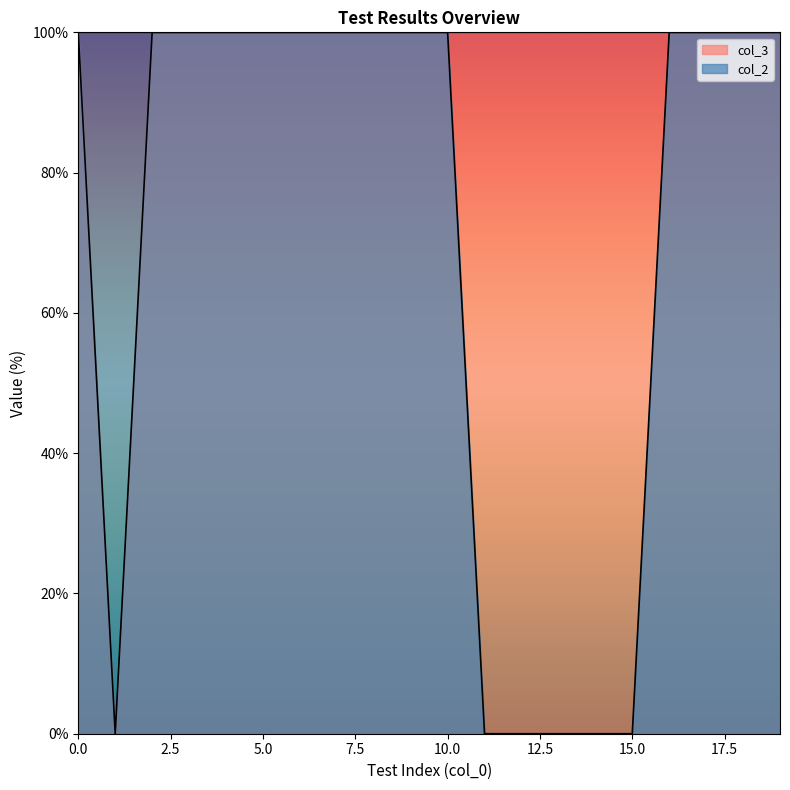

Reading left to right, transcribe all the data shown in this chart.

col_3: 100.0	0.0	100.0	100.0	100.0	100.0	100.0	100.0	100.0	100.0	100.0	100.0	100.0	100.0	100.0	100.0	100.0	100.0	100.0	100.0
col_2: 100.0	100.0	100.0	100.0	100.0	100.0	100.0	100.0	100.0	100.0	100.0	0.0	0.0	0.0	0.0	0.0	100.0	100.0	100.0	100.0